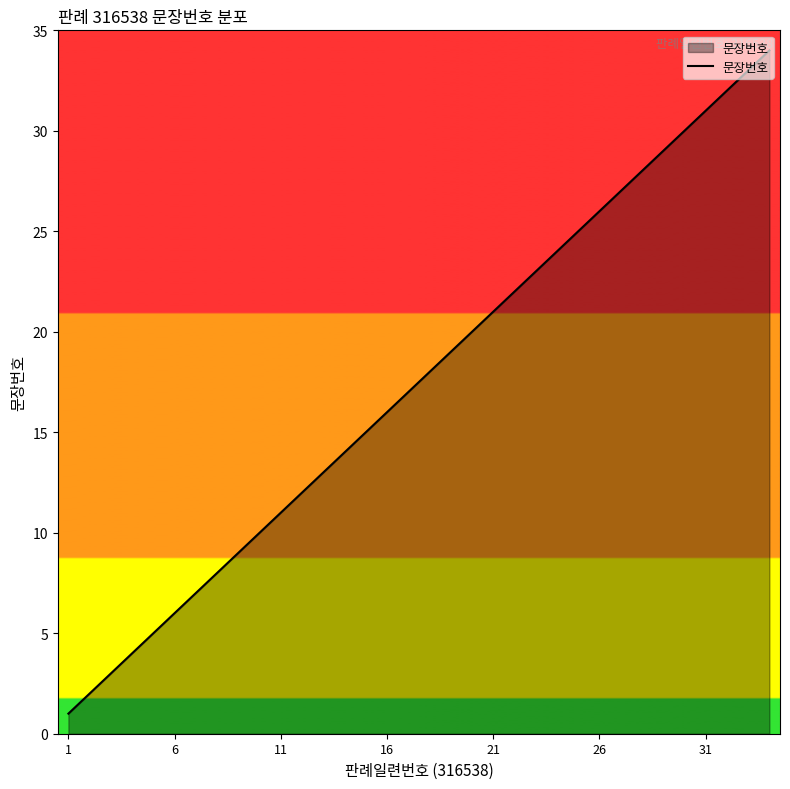

Reading right to left, what are all the values shown in this chart?

34	33	32	31	30	29	28	27	26	25	24	23	22	21	20	19	18	17	16	15	14	13	12	11	10	9	8	7	6	5	4	3	2	1